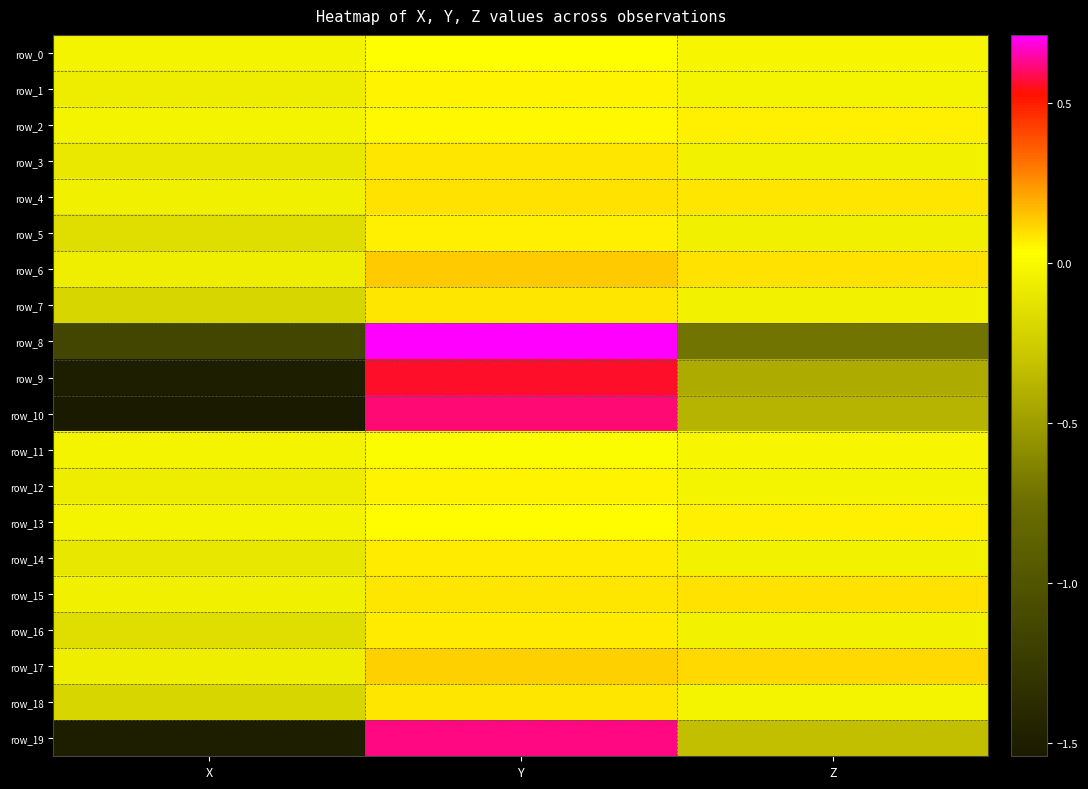

Between X and Y, which series saw the biggest shift?

row_10